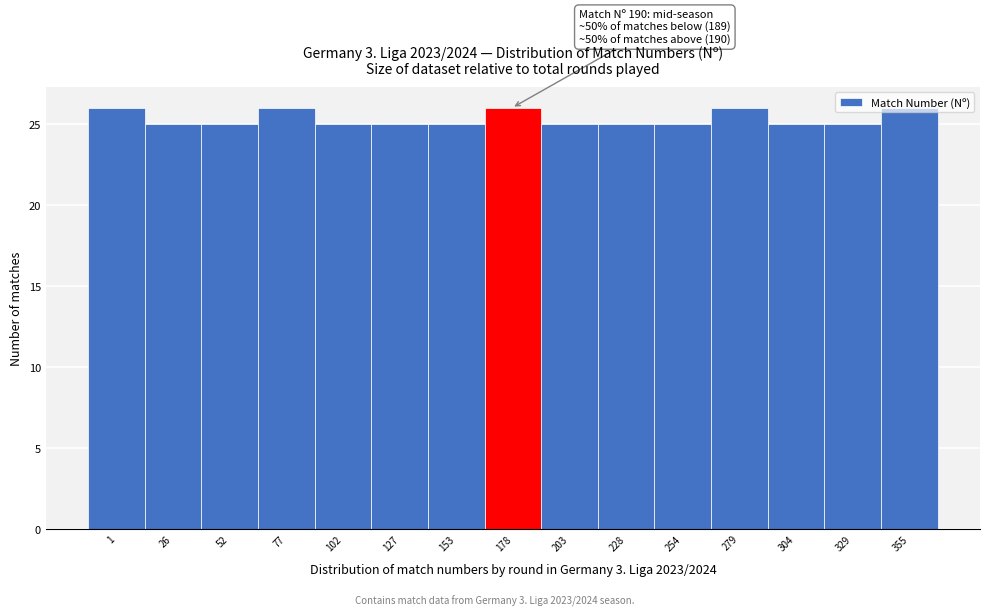

What is the minimum value shown in the chart?

25